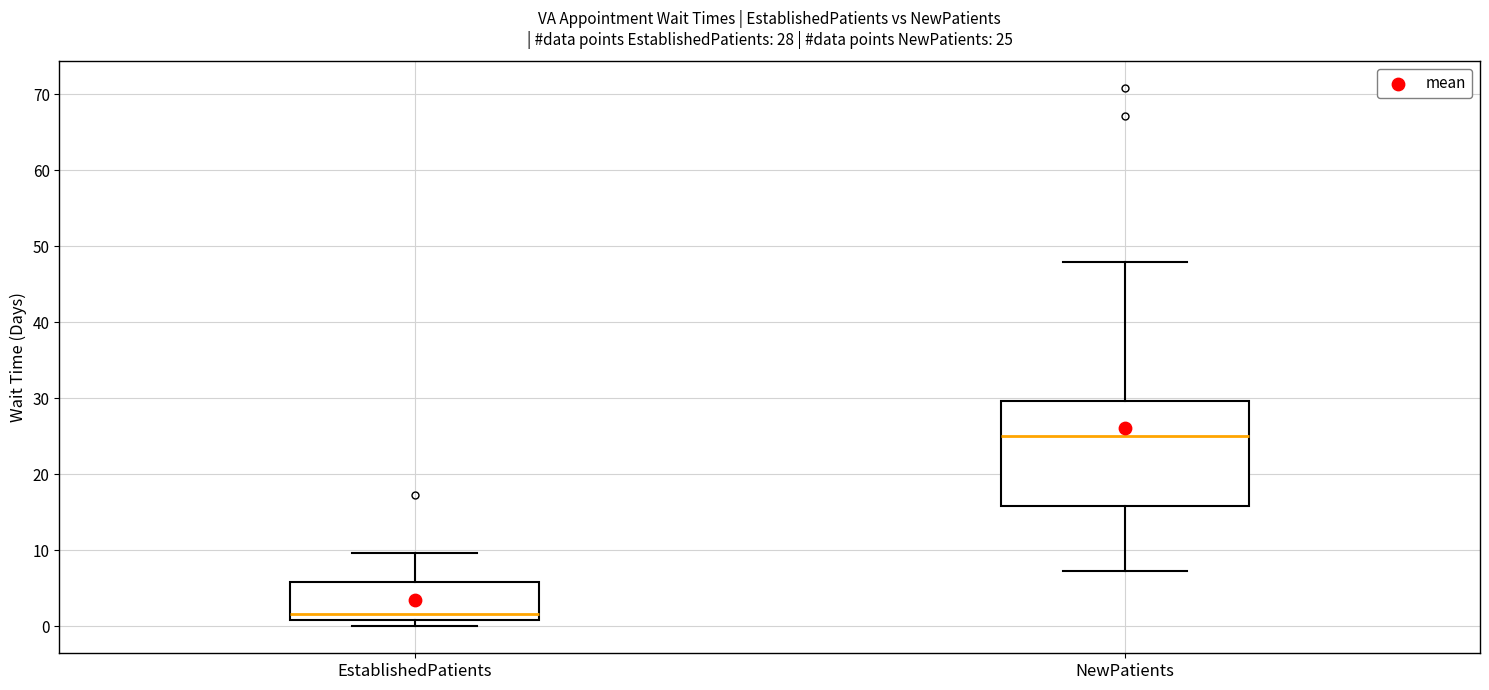

Which box's median line is the lowest?

EstablishedPatients